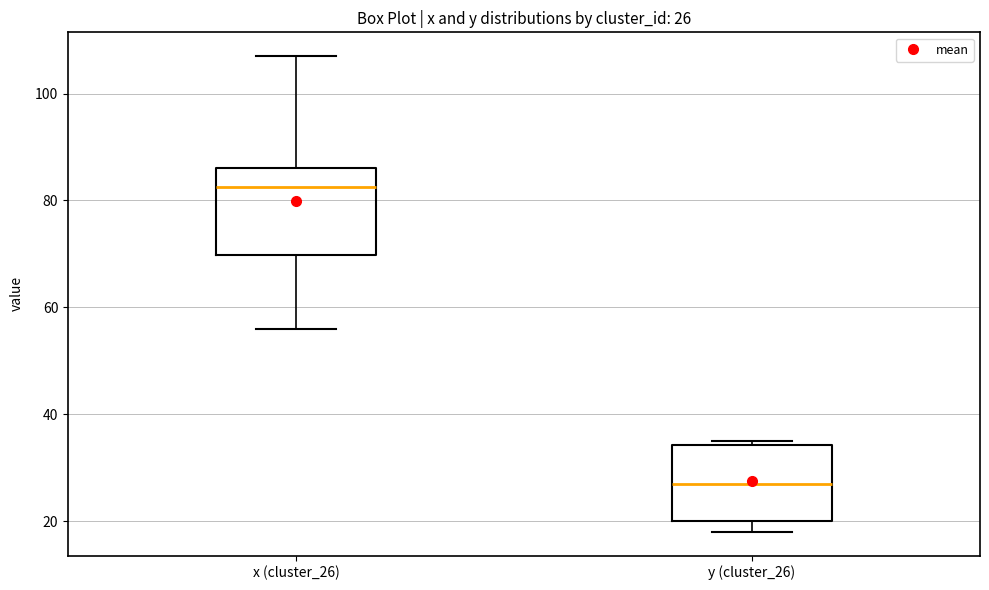

Which box is the tallest, from its lower edge to its upper edge?

x (cluster_26)